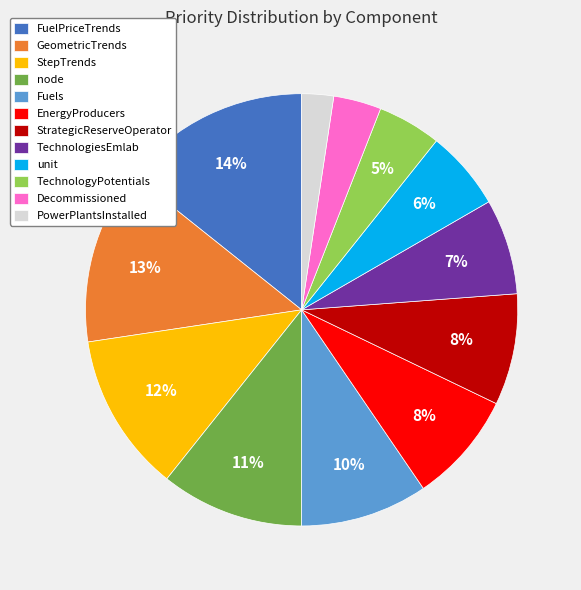

Count the number of slices in the pie.

12